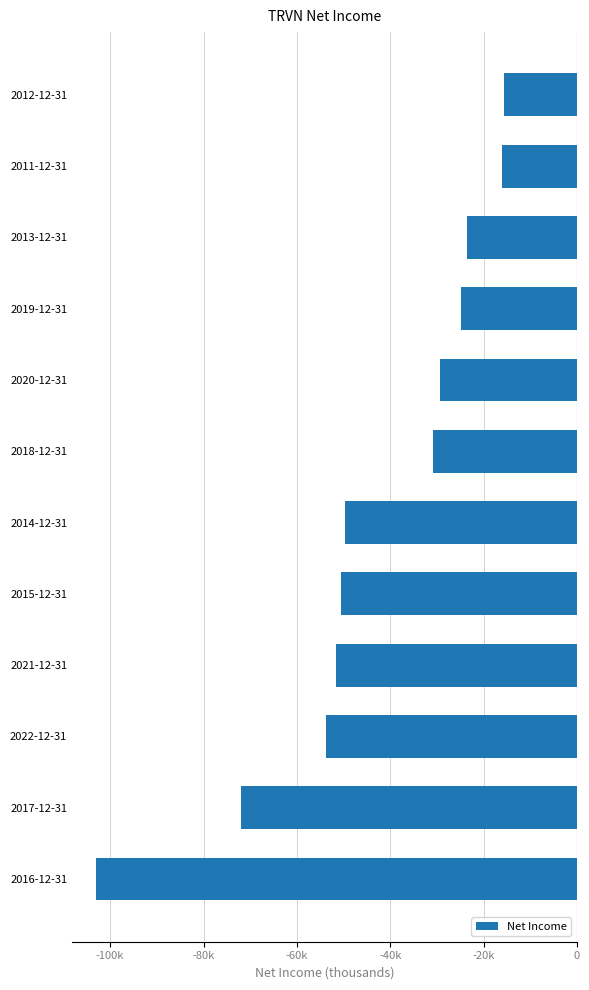

Are the bars horizontal?

Yes